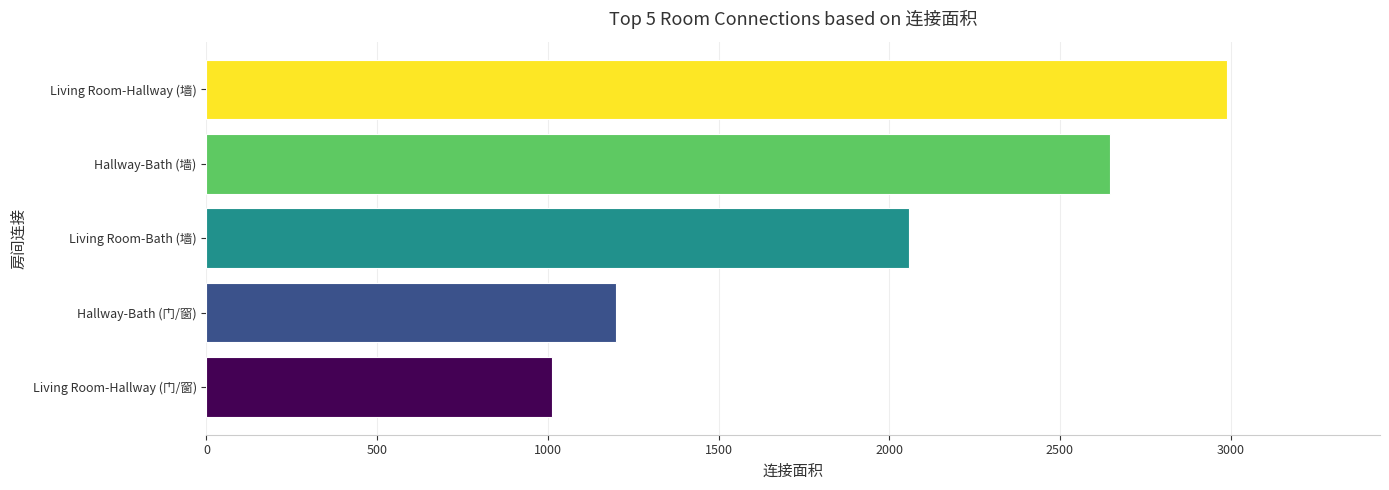

What is the difference between the maximum and minimum values?

1977